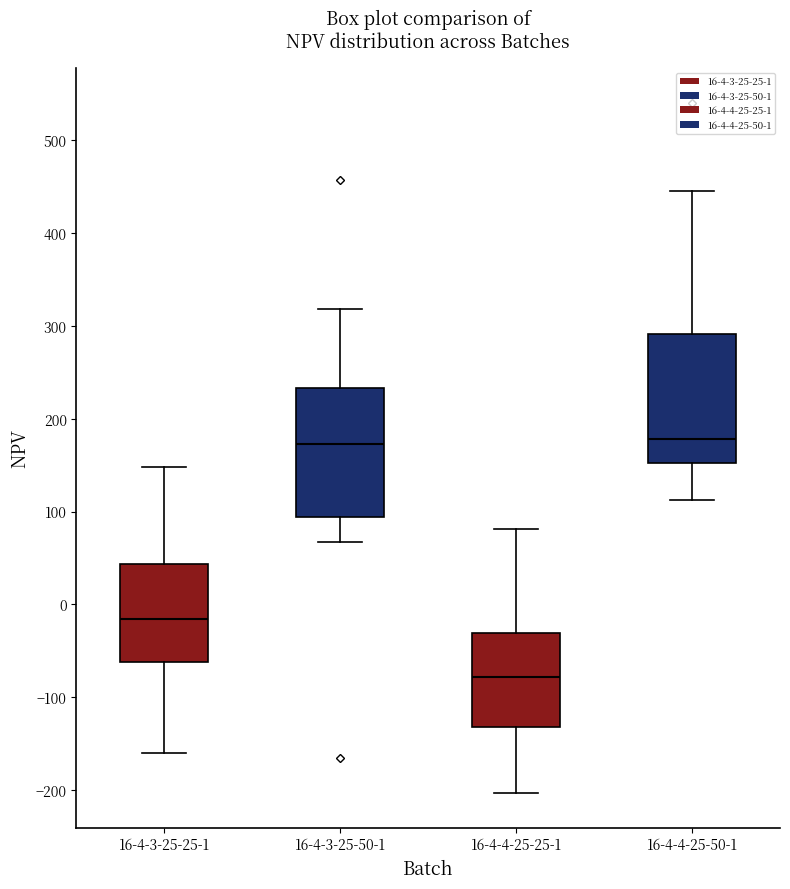

Reading left to right, read every box against the y-axis: the position of its median line, the range the box covers, and the ends of its whiskers. The values are not printed on the chart, so give them approximately, as read against the axis.

16-4-3-25-25-1: median -20, box -60 to 40, whiskers -160 to 150
16-4-3-25-50-1: median 170, box 90 to 230, whiskers 70 to 320
16-4-4-25-25-1: median -80, box -130 to -30, whiskers -200 to 80
16-4-4-25-50-1: median 180, box 150 to 290, whiskers 110 to 450